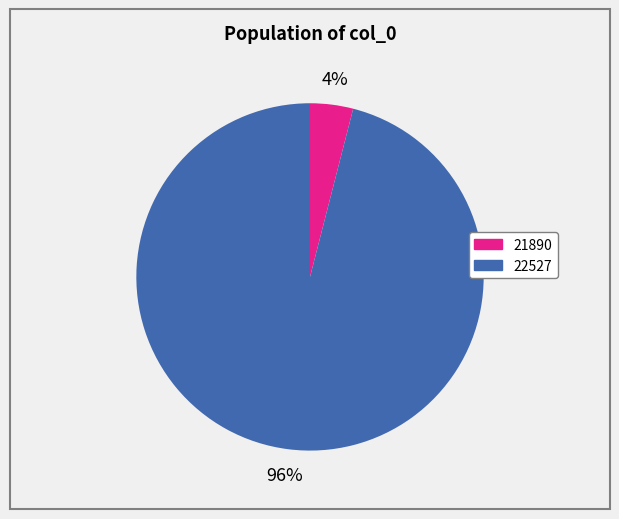

Do 21890 and 22527 together represent more than half of the pie?

Yes